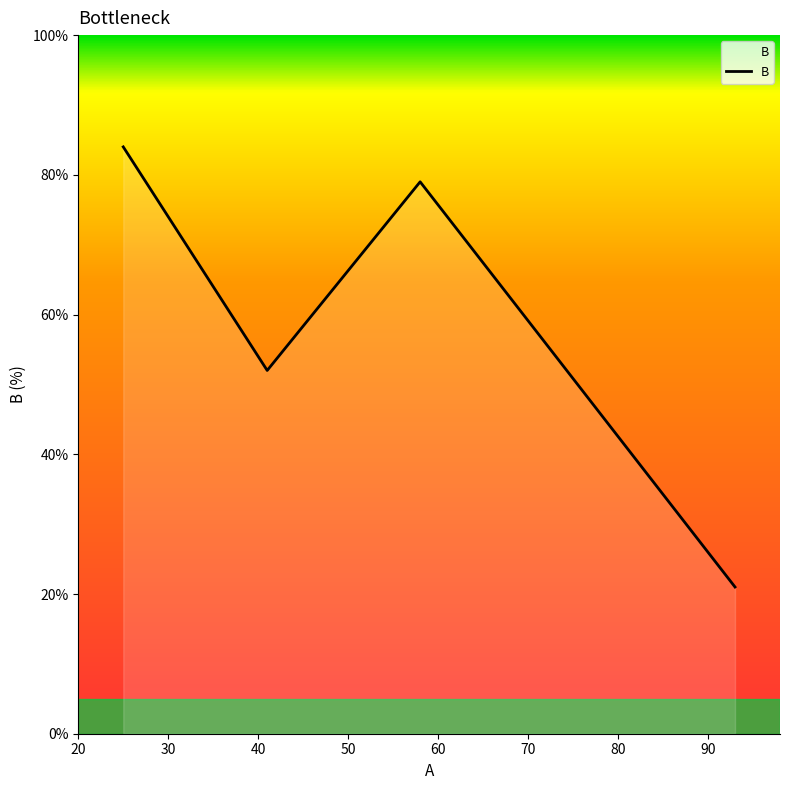

What is the smallest value displayed?

21